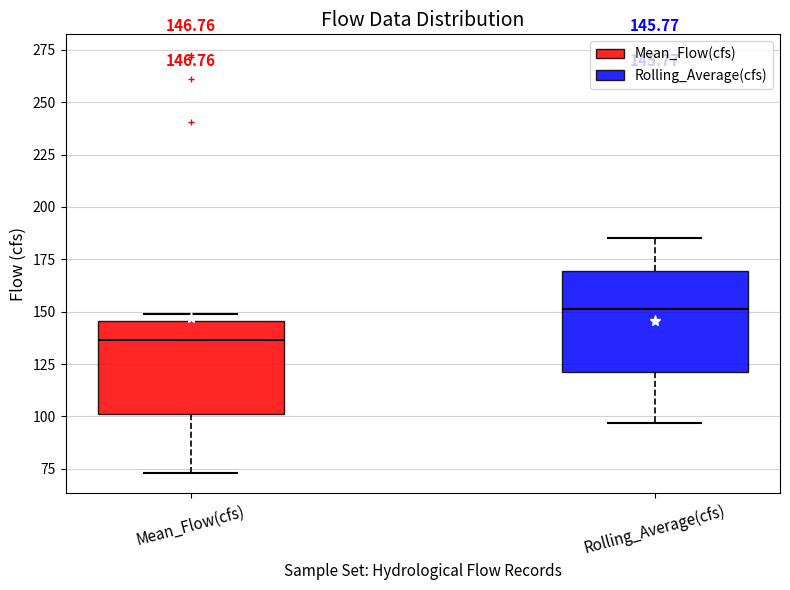

Which box has the highest median line?

Rolling_Average(cfs)